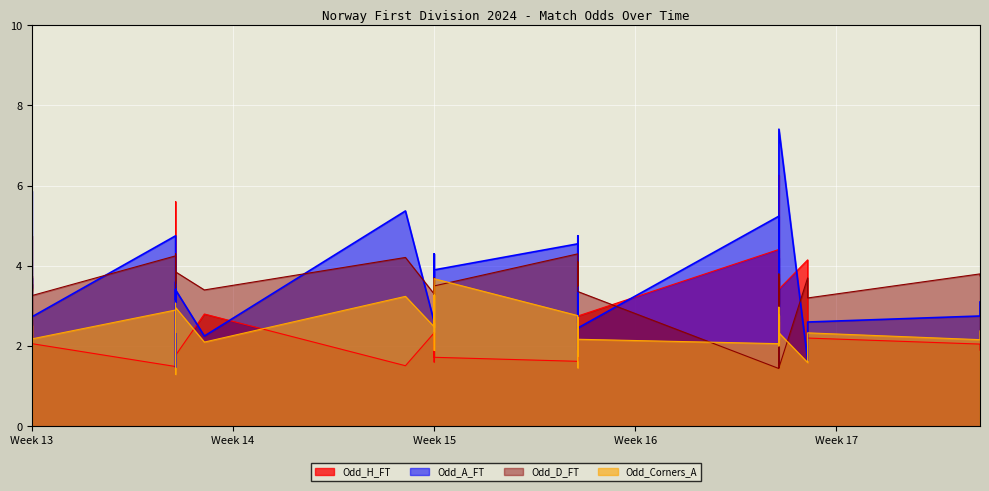

What is the difference between the maximum and second lowest values in the Odd_D_FT series?

3.3